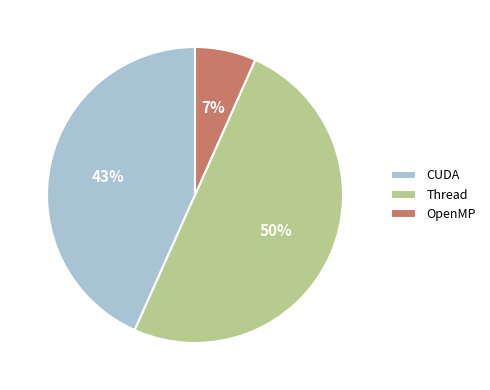

Which slice is the smallest?

OpenMP